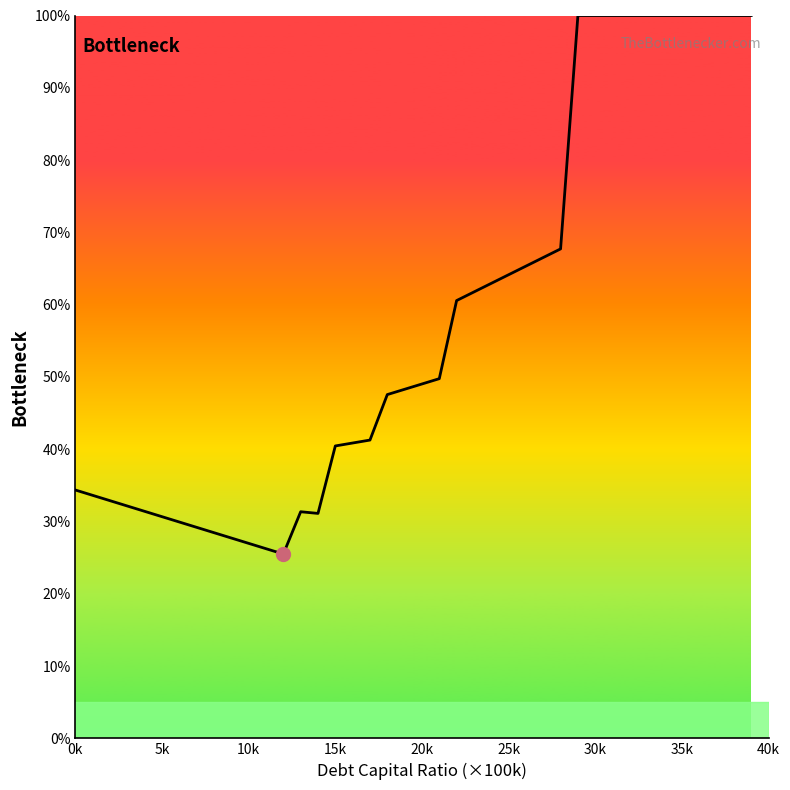

How many data points are less than 49?

20